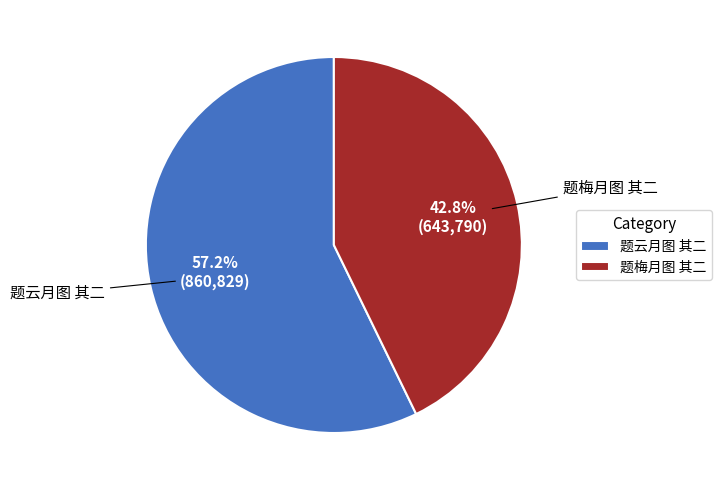

Count the number of slices in the pie.

2